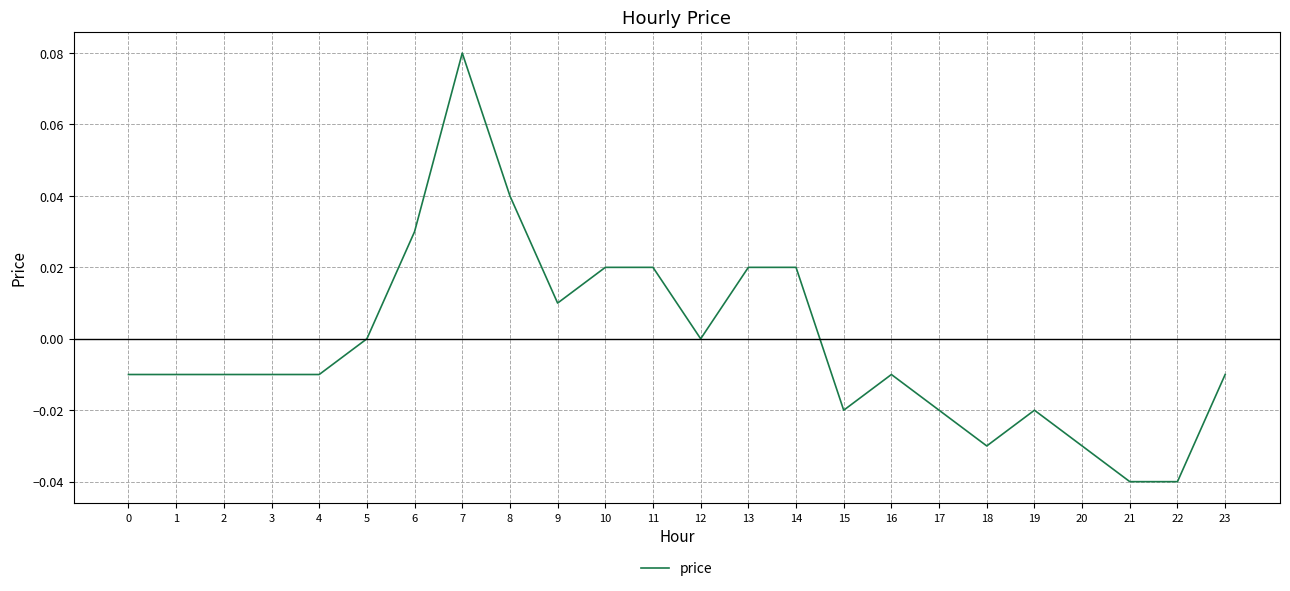

Is it true that the value at 9 is 0.0?

True